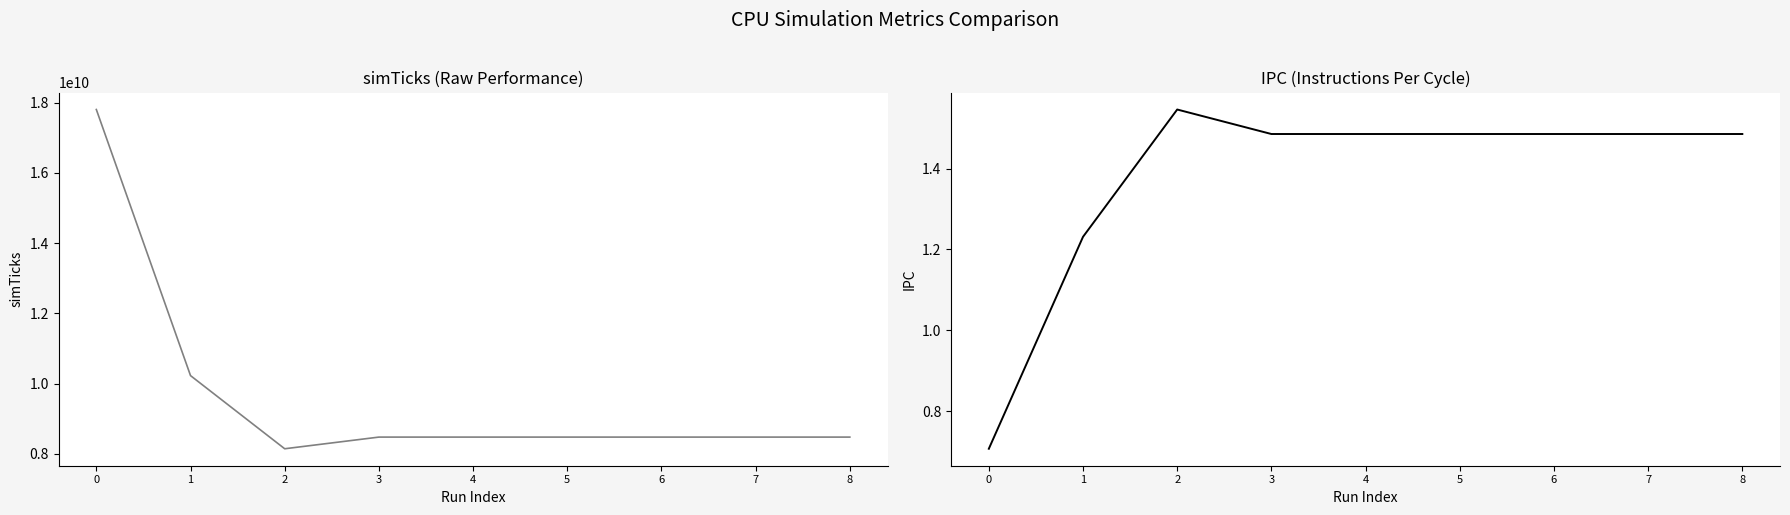

What is the average value of the ipc series?

1.4